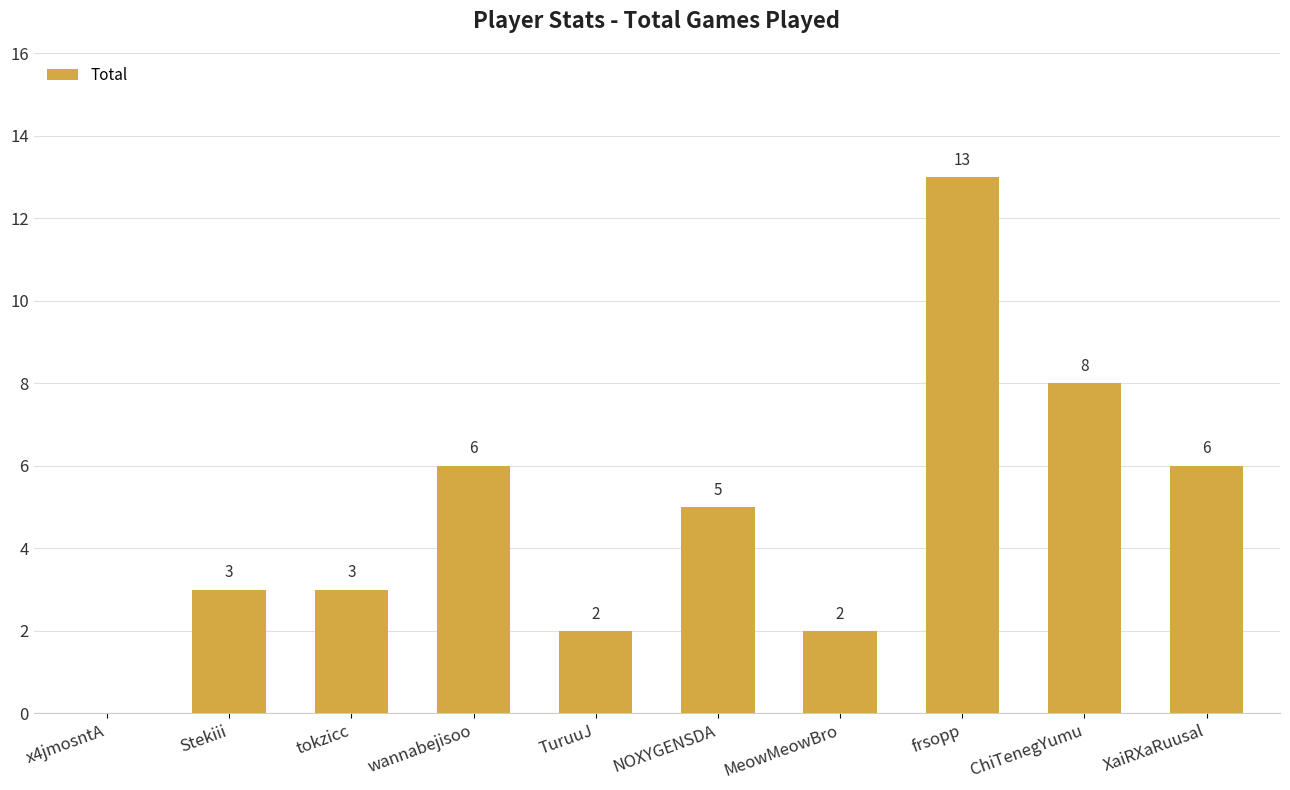

What is the sum of all values?

48